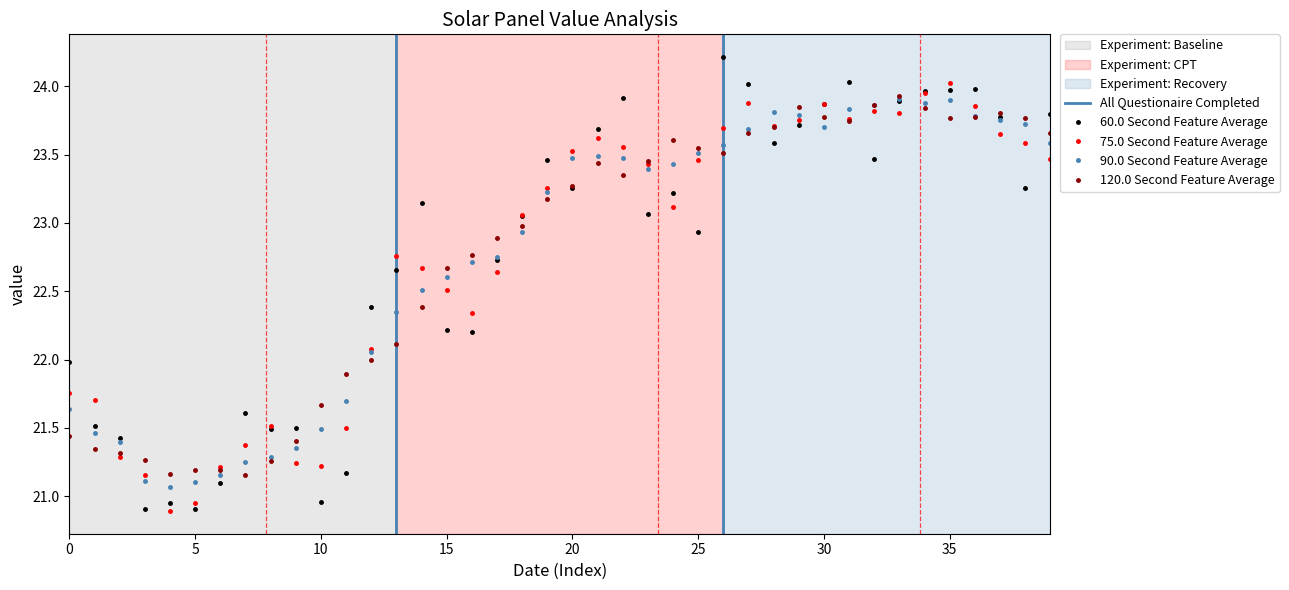

True or false: 75.0 Second Feature Average has more than 2 points higher than both neighbors.

True